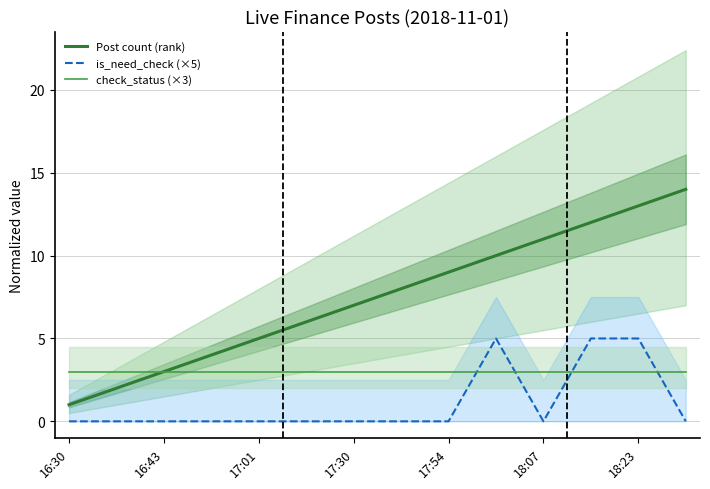

The check_status (×3) series shows 5 at 17:01. True or false?

False